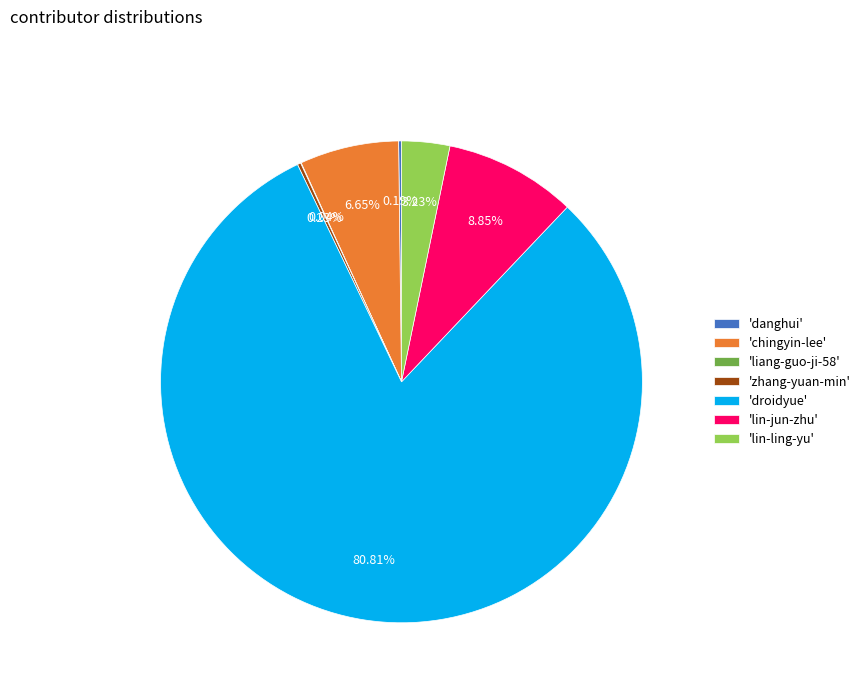

Does any single category account for the majority?

Yes